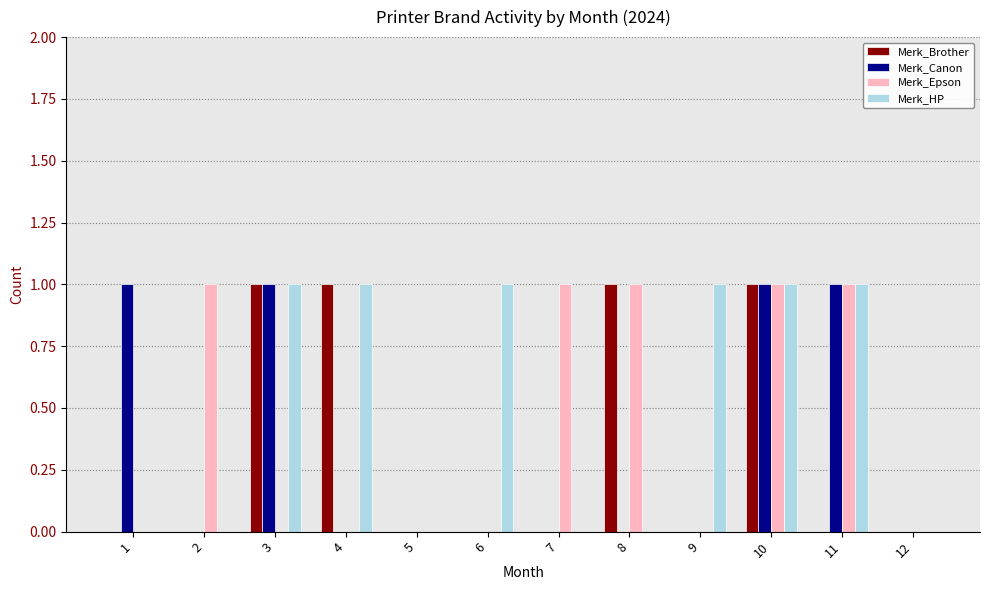

Which series has the largest total across all categories?

Merk_HP